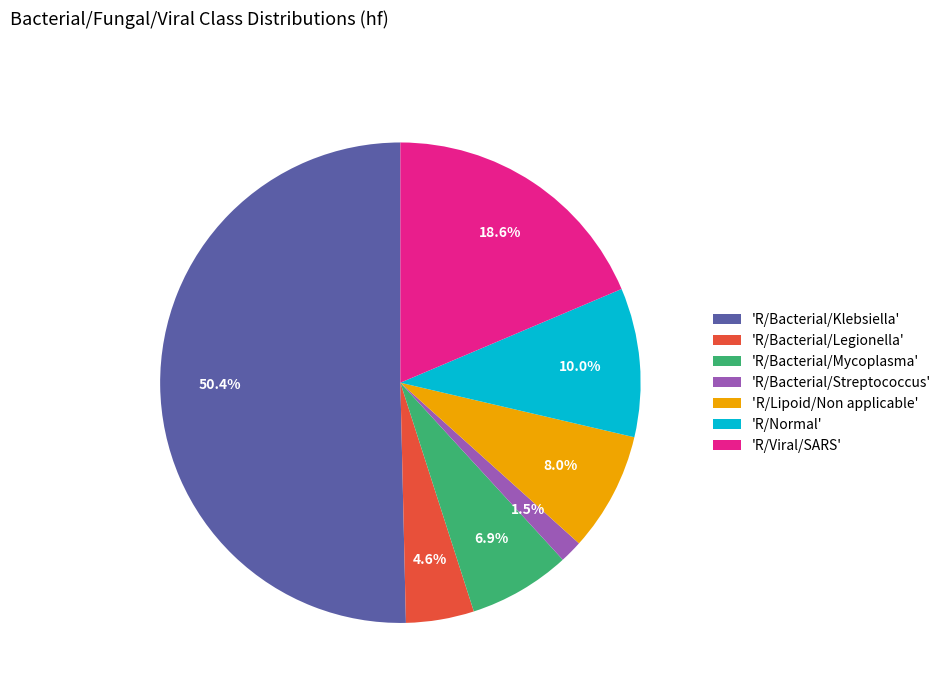

Between 'R/Bacterial/Mycoplasma' and 'R/Bacterial/Legionella', which is larger?

'R/Bacterial/Mycoplasma'